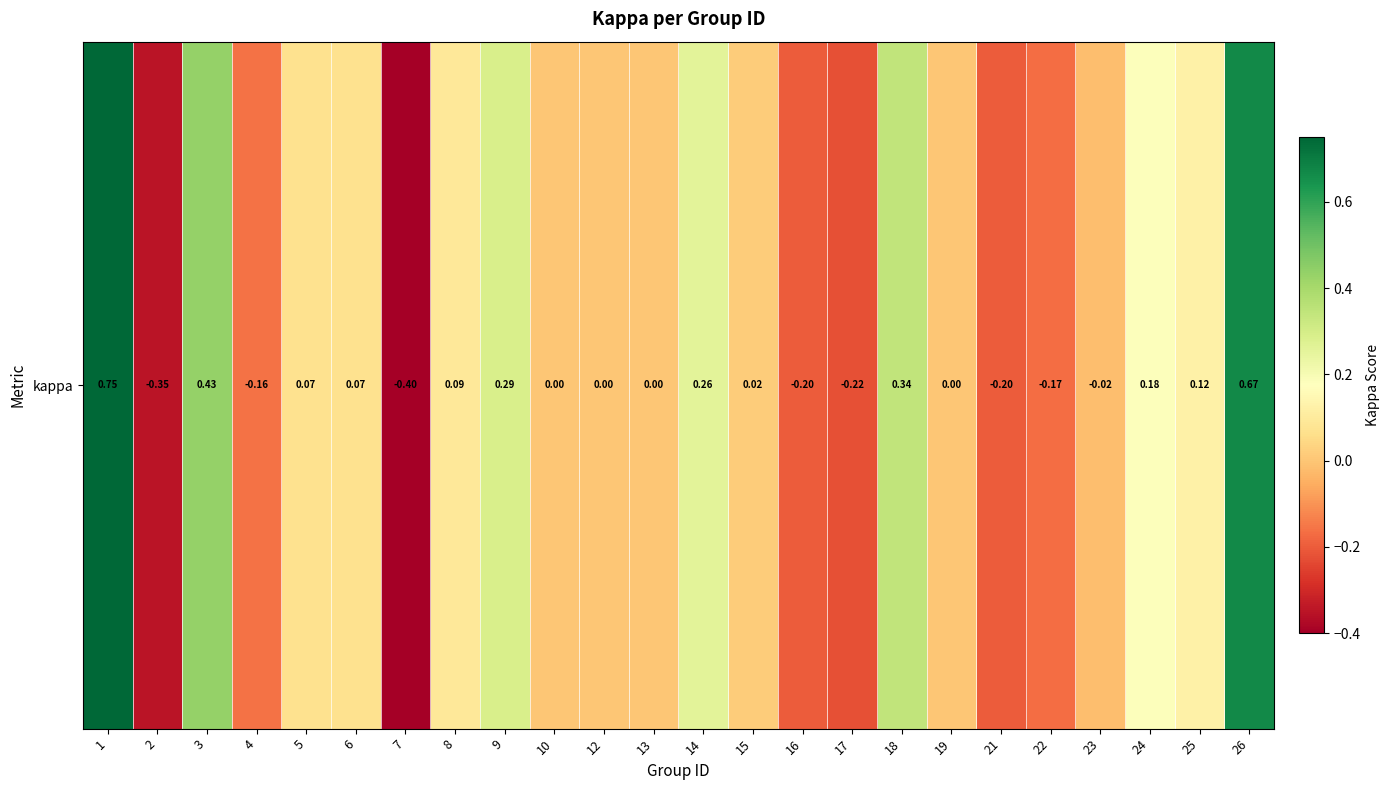

What is the sum of the values at 3 and 19?

0.4